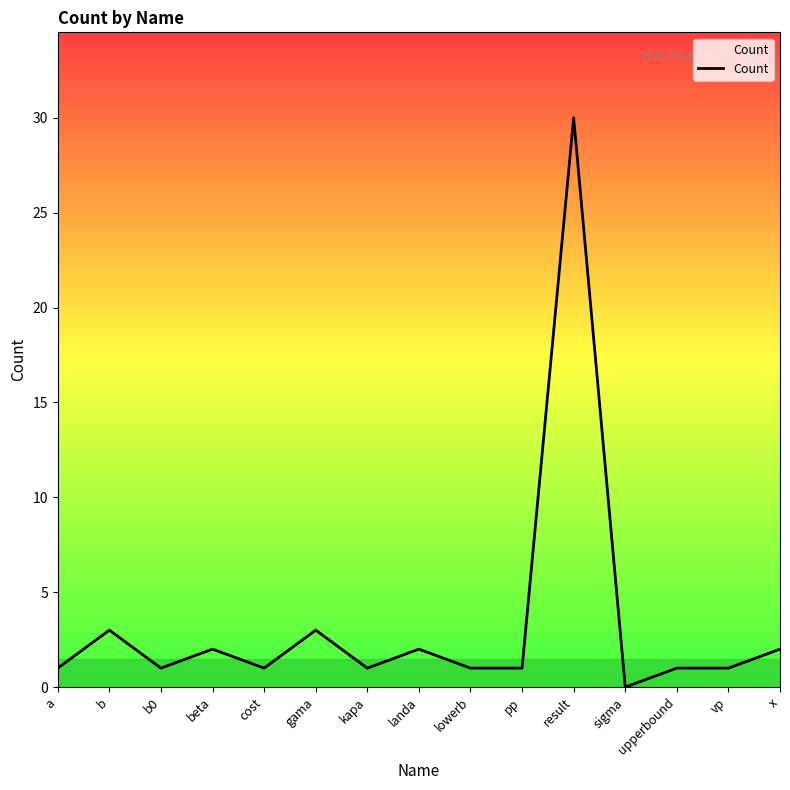

What is the change in value from b to kapa?

-2